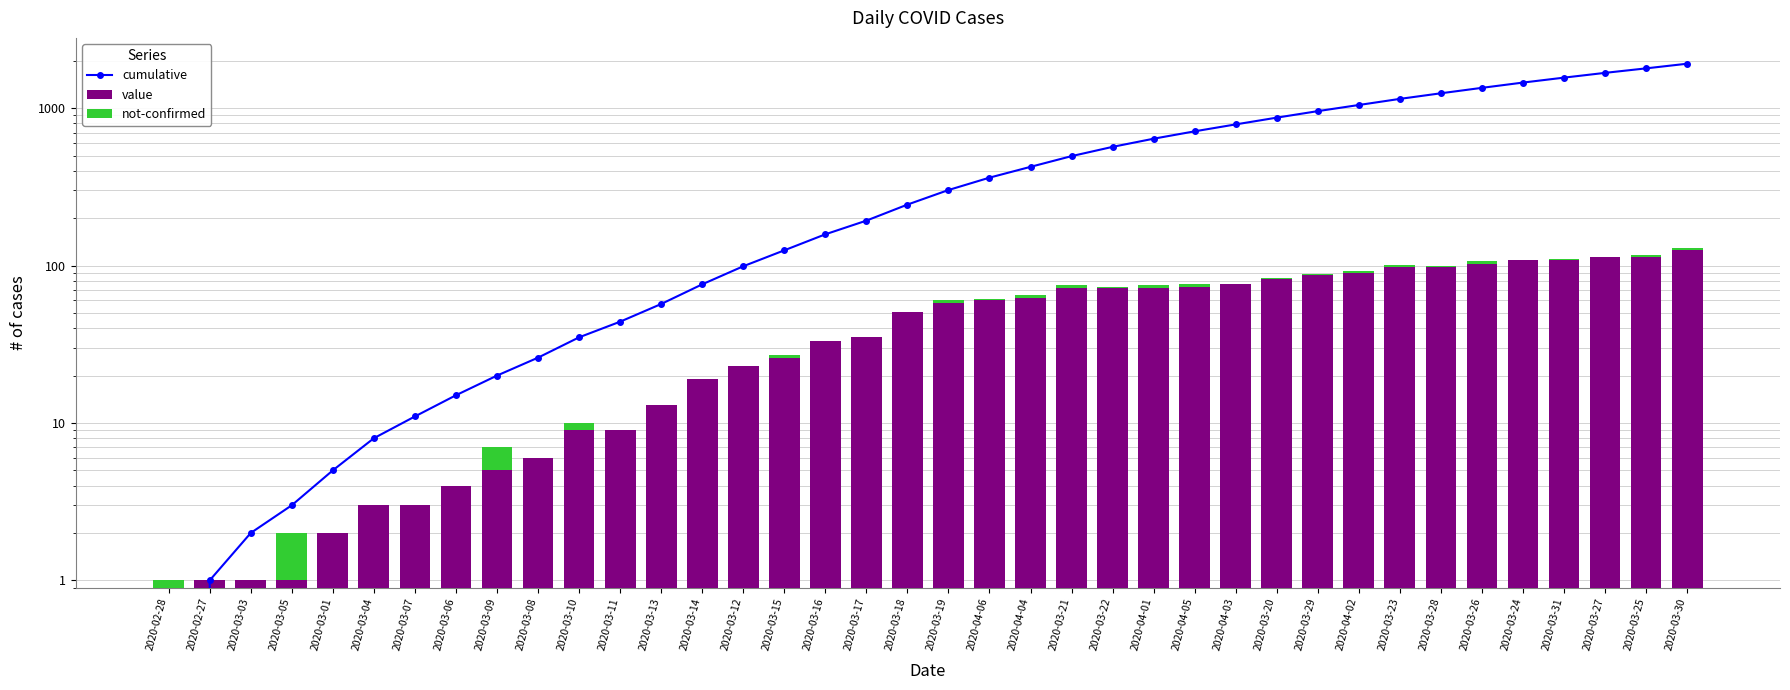

Between 2020-03-07 and 2020-03-19, which series saw the biggest shift?

cumulative